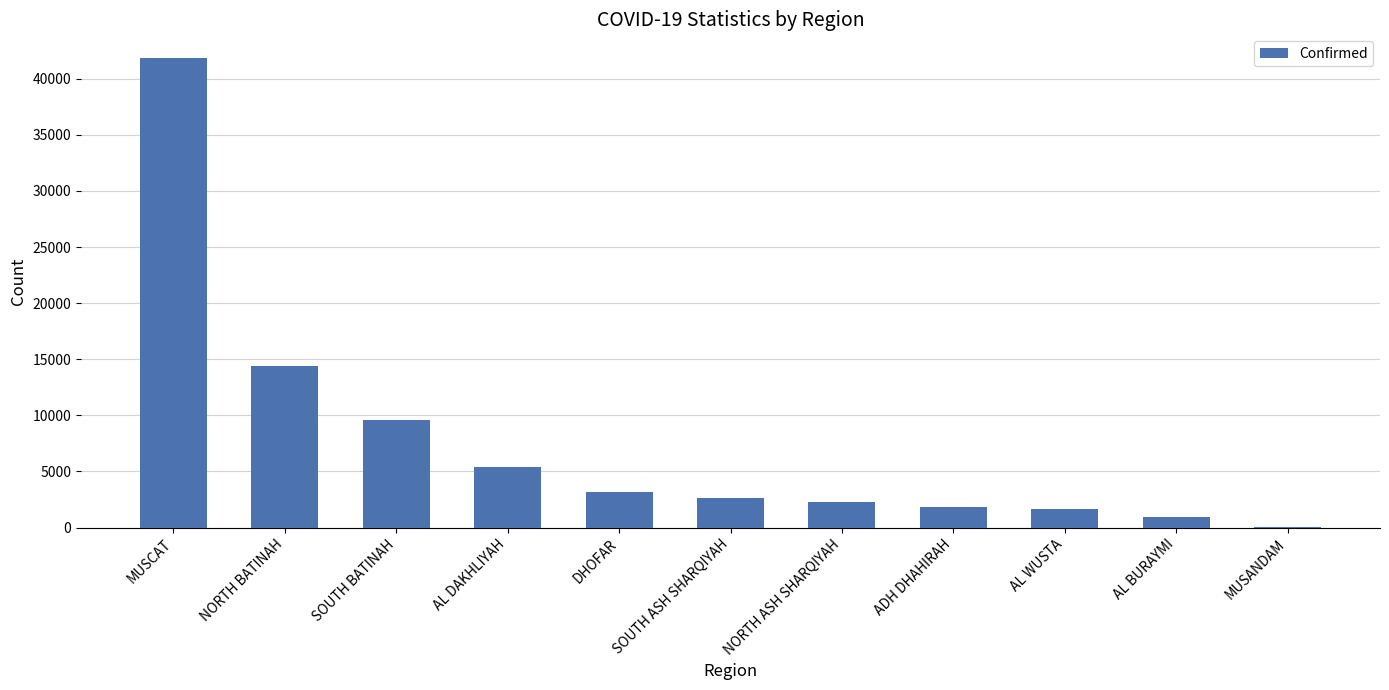

How many series are shown in this chart?

1